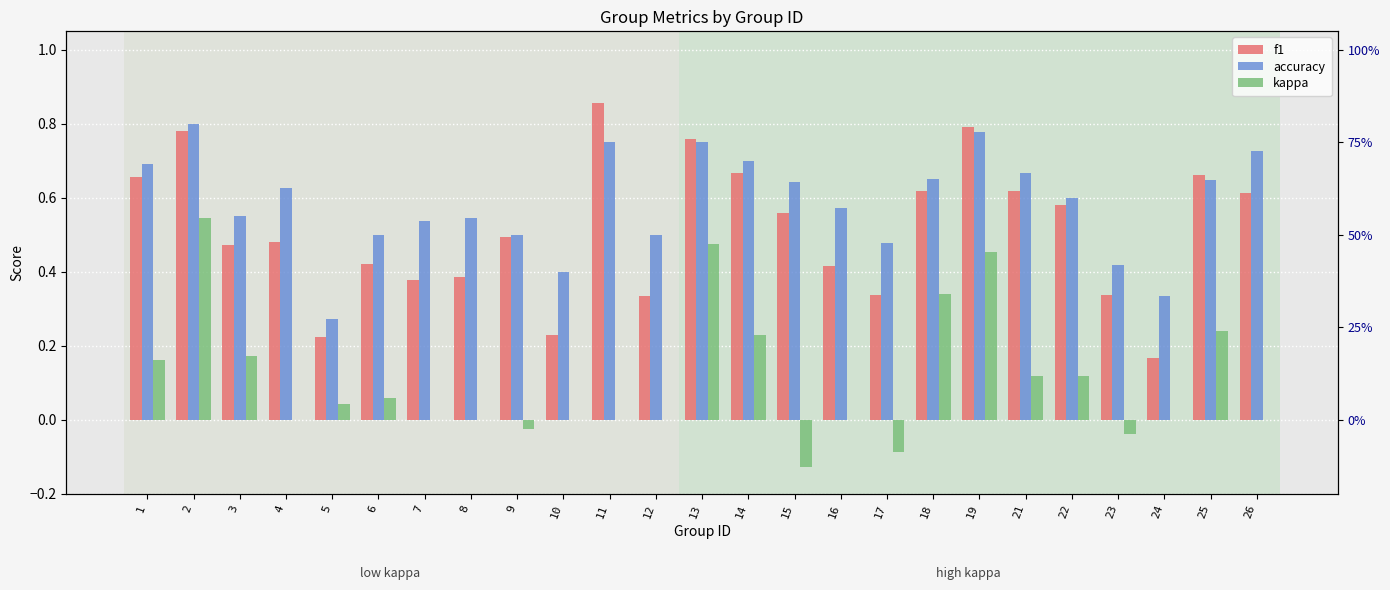

Is the value of accuracy at 23 greater than the value of f1 at 5?

Yes